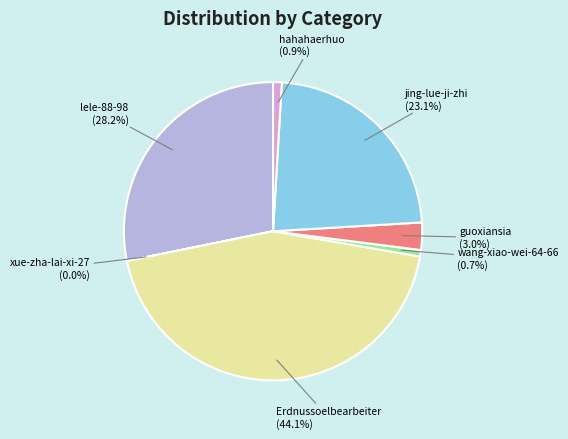

True or false: hahahaerhuo accounts for 1% of the total.

True